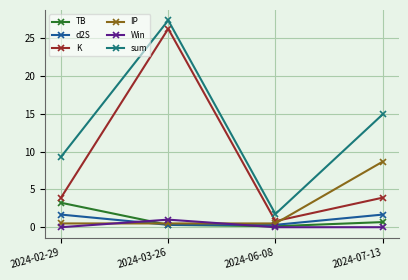

Which series ends up on top after the final intersection of TB and IP?

IP